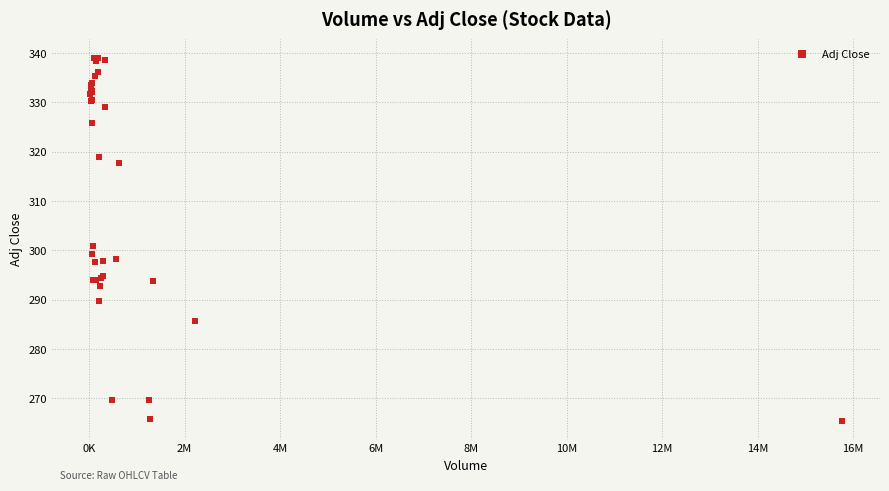

What Y value in the scatter plot is closest to 302?

301.0